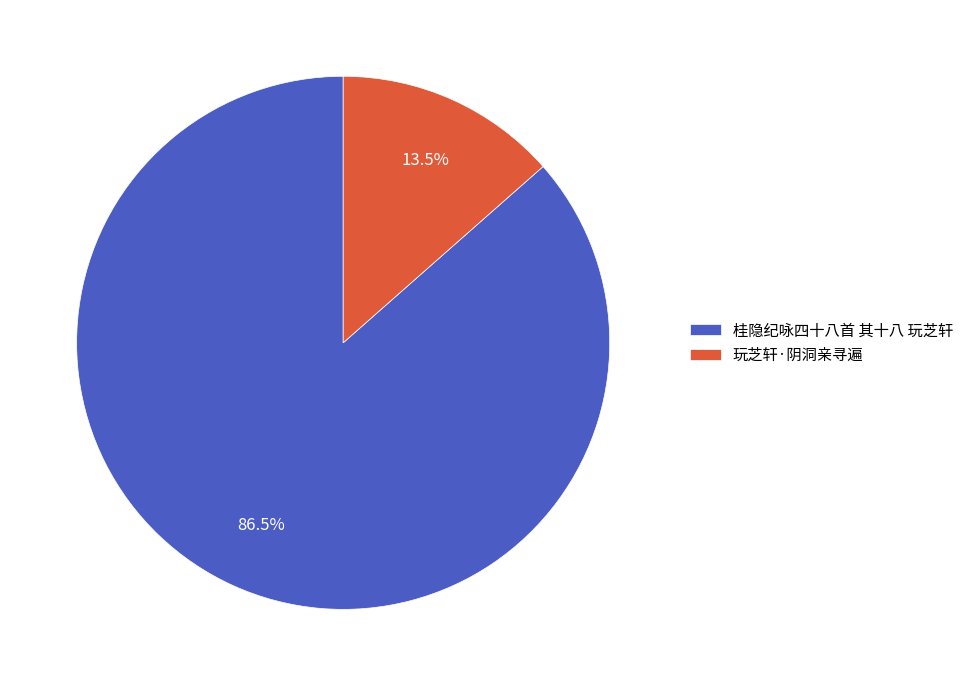

What is the smallest slice in the pie chart?

玩芝轩·阴洞亲寻遍